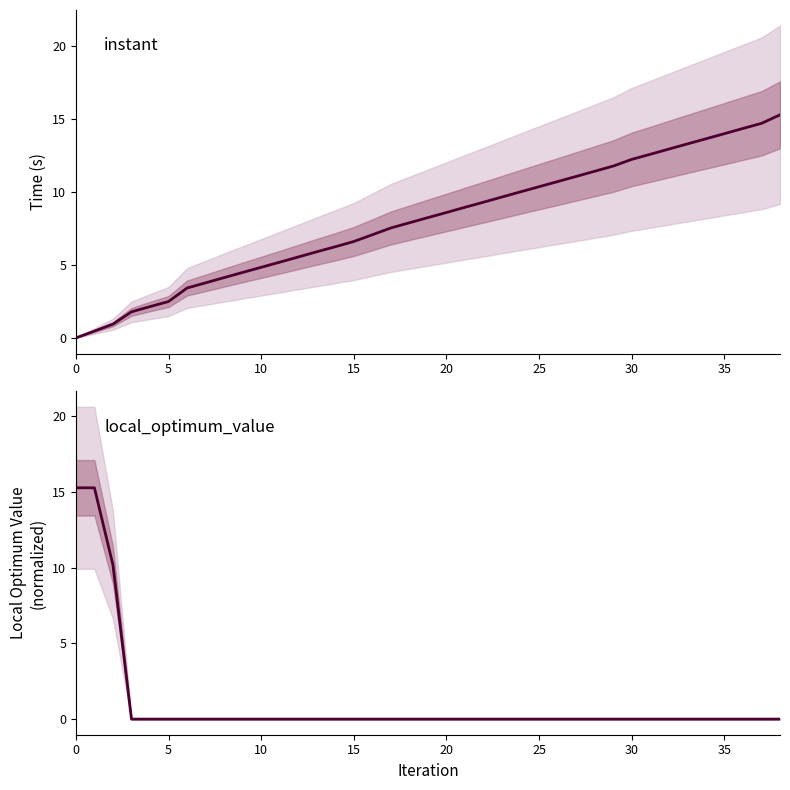

What is the difference between the highest and lowest values at 38?

15.3